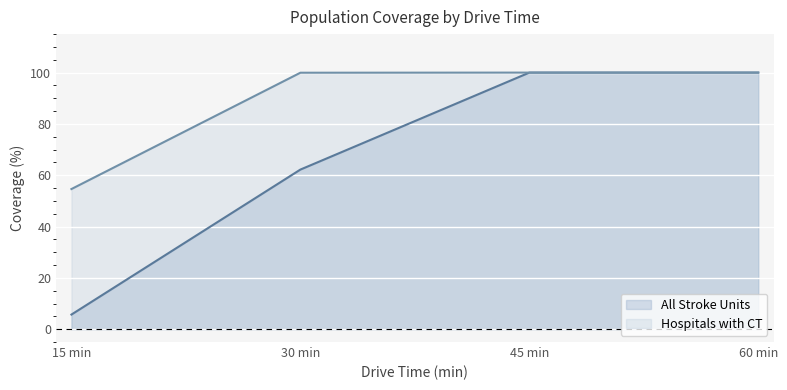

What is the difference between the maximum and minimum values in the All Stroke Units series?

94.3